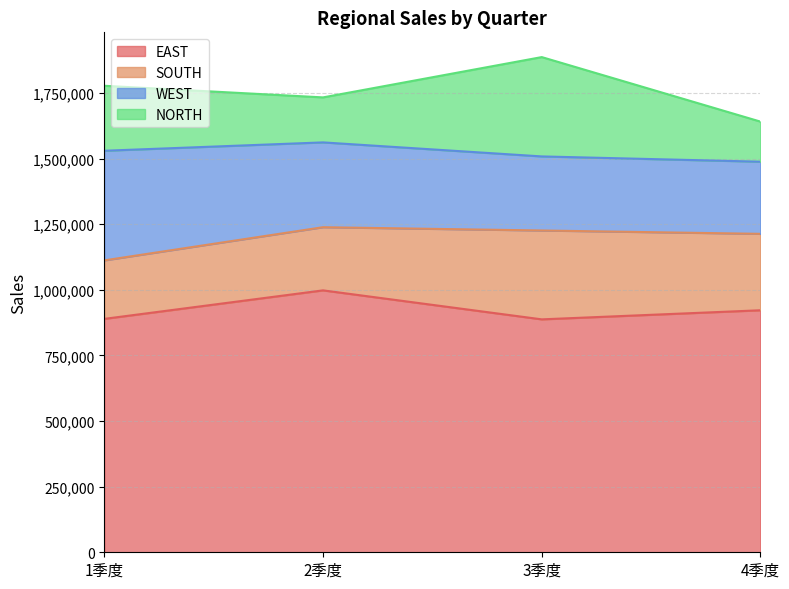

What is the label of the 1st point from the left?

1季度